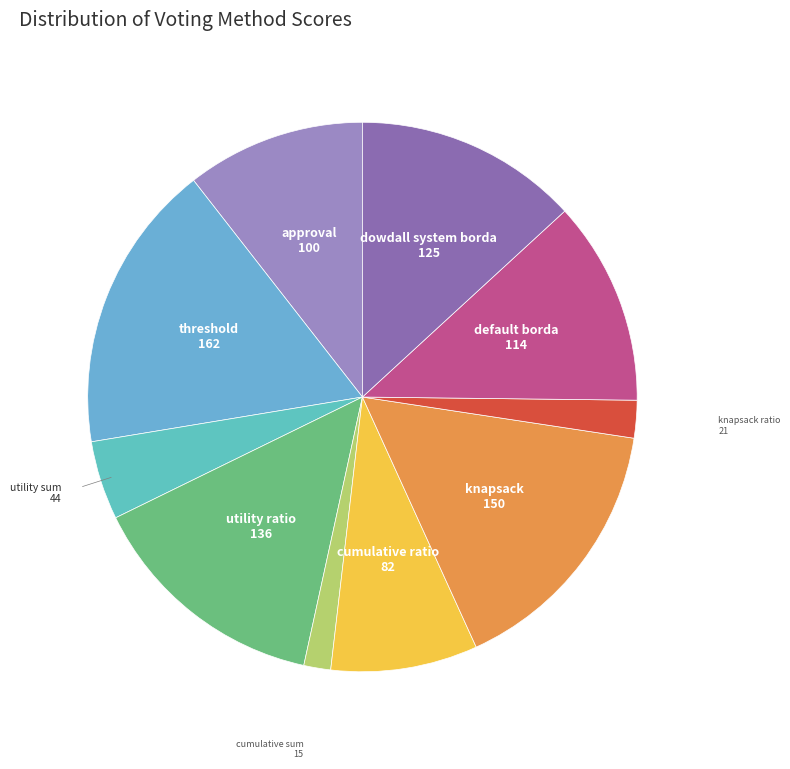

Count the number of slices in the pie.

10